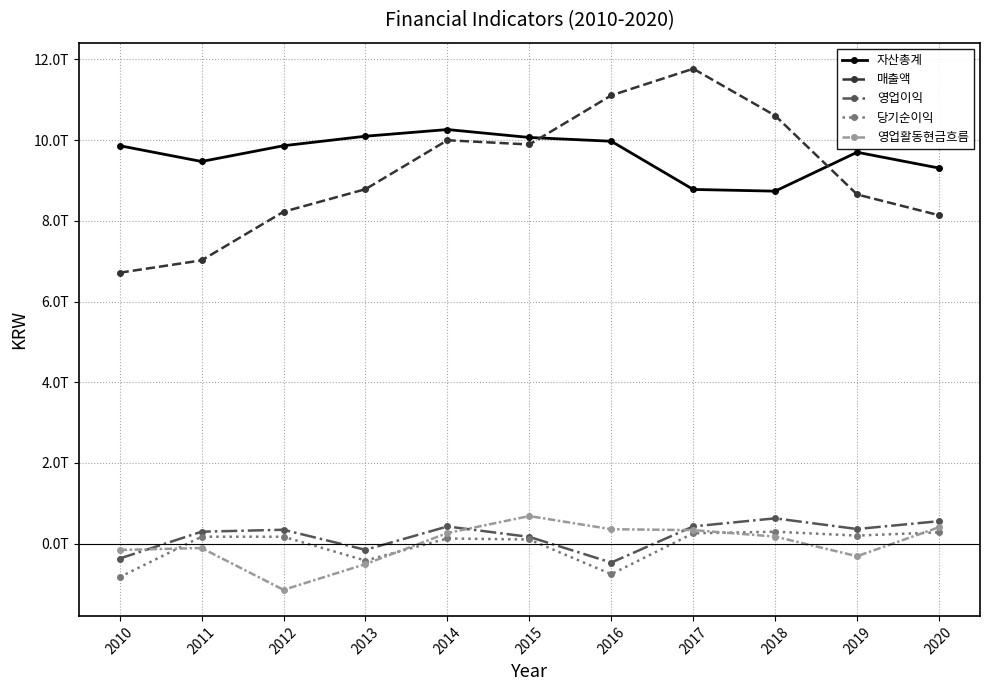

True or false: 영업활동현금흐름 and 당기순이익 intersect in this chart.

True